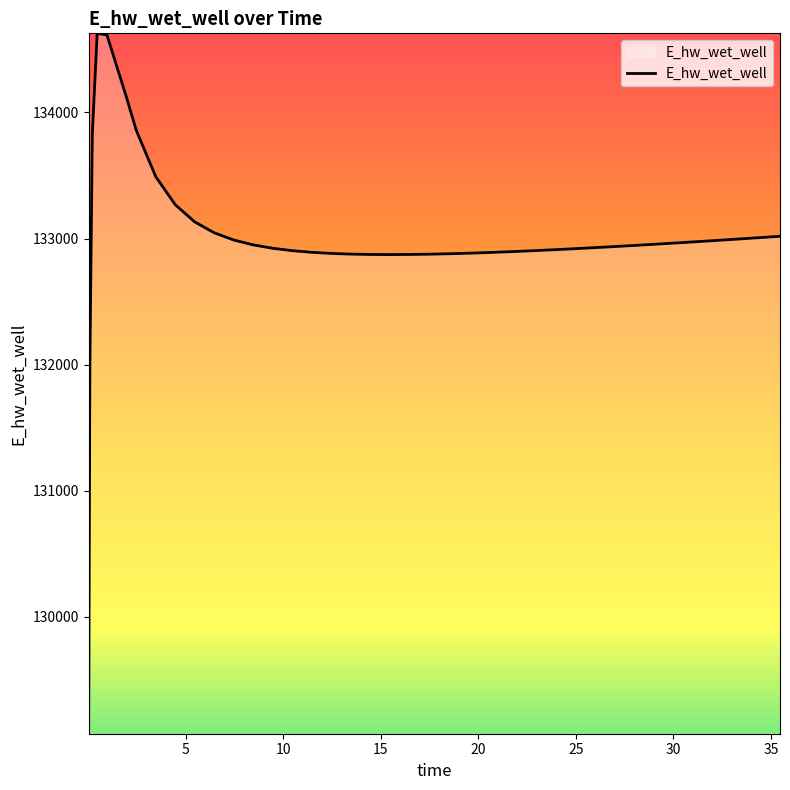

What is the smallest value displayed?

129070.3